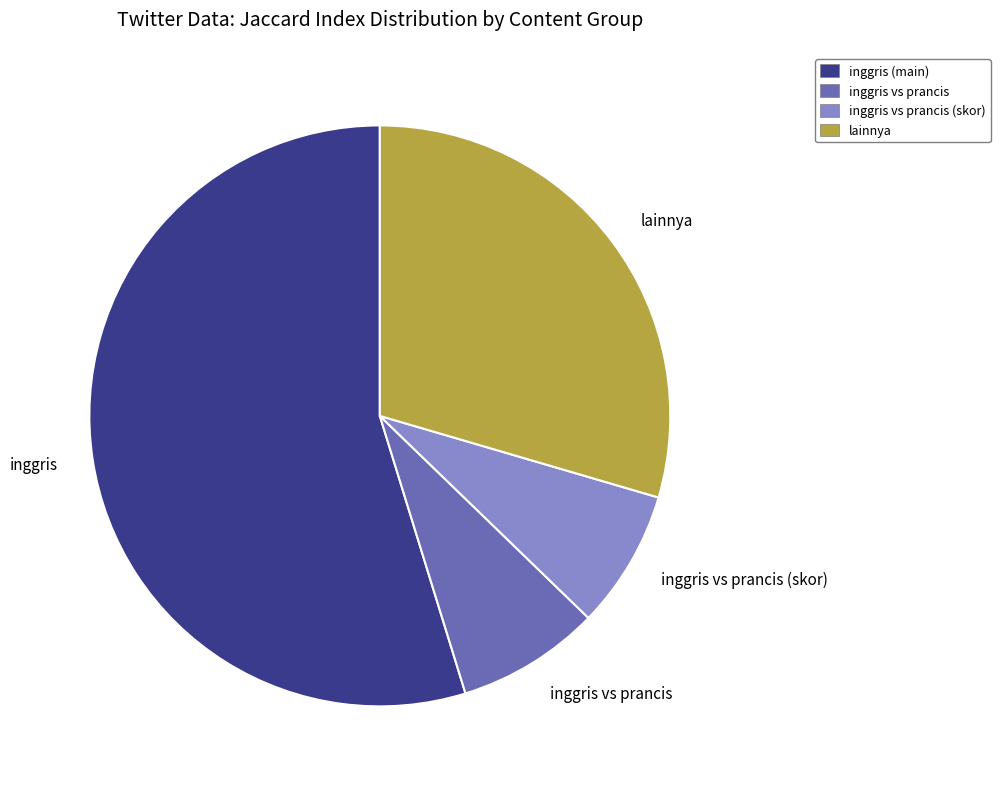

What is the largest slice in the pie chart?

inggris